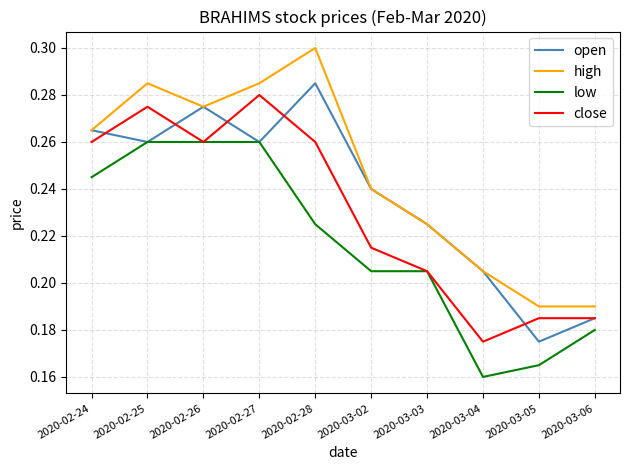

What position from the left is 2020-03-06?

10